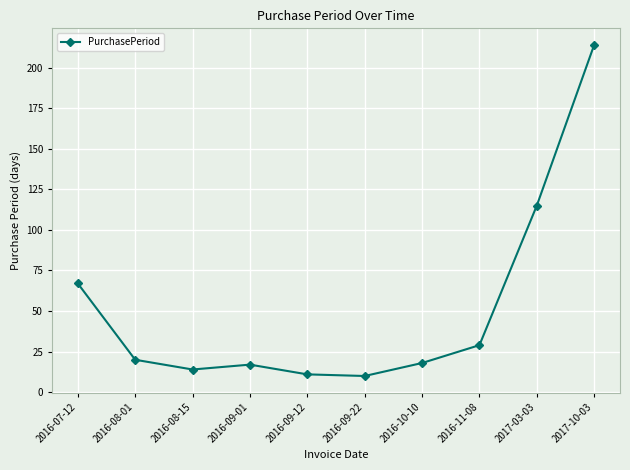

Is this an area chart (filled region under the line)?

No